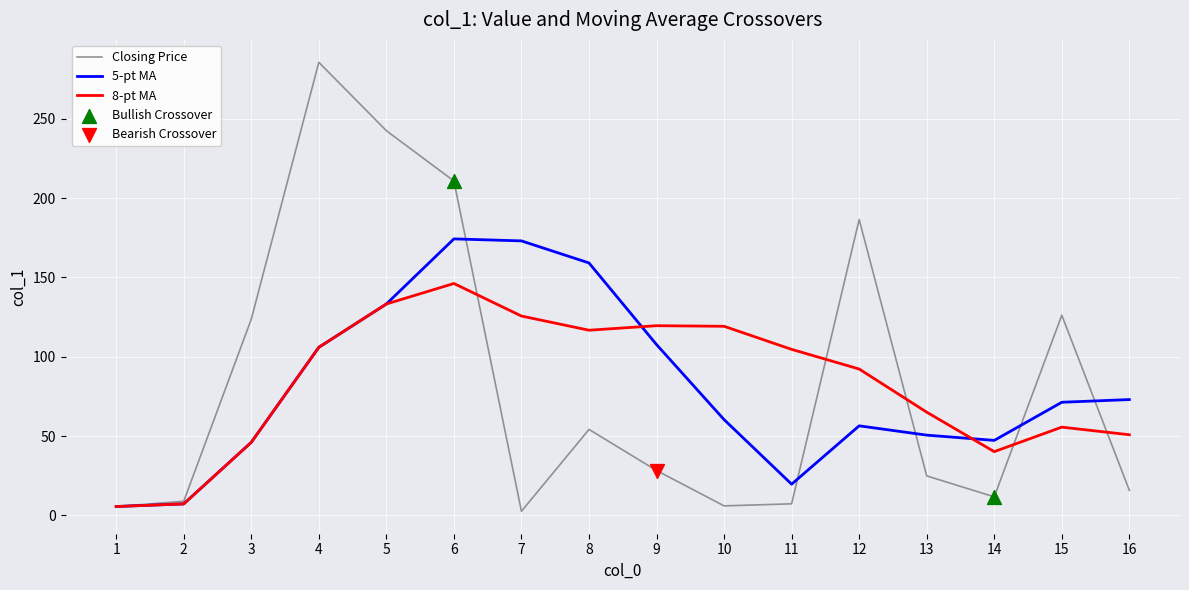

Which series has the largest range (max minus min)?

Closing Price